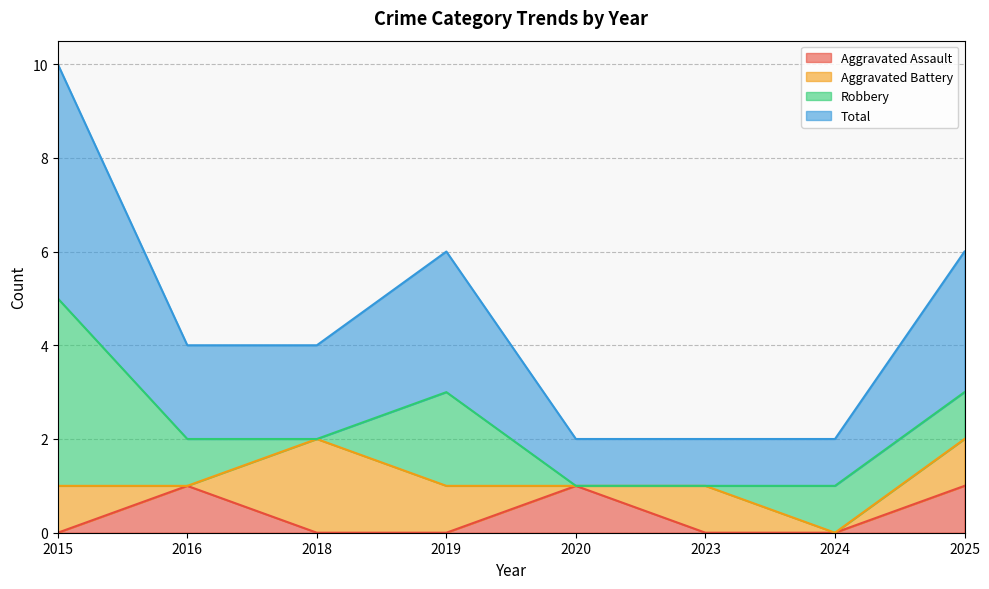

What is the difference between the highest and lowest values at 2015?

5